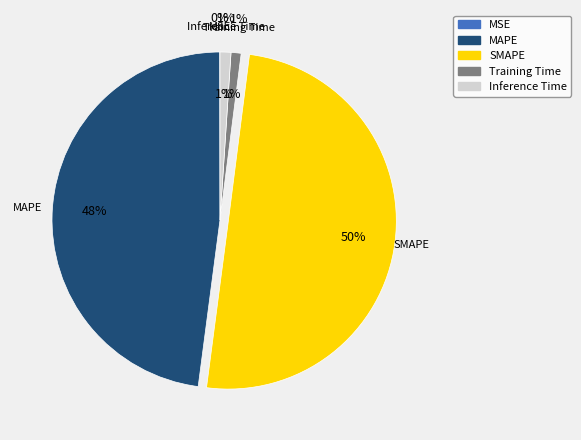

To the nearest percent, what is the difference between the Inference Time and SMAPE slice percentages?

49%